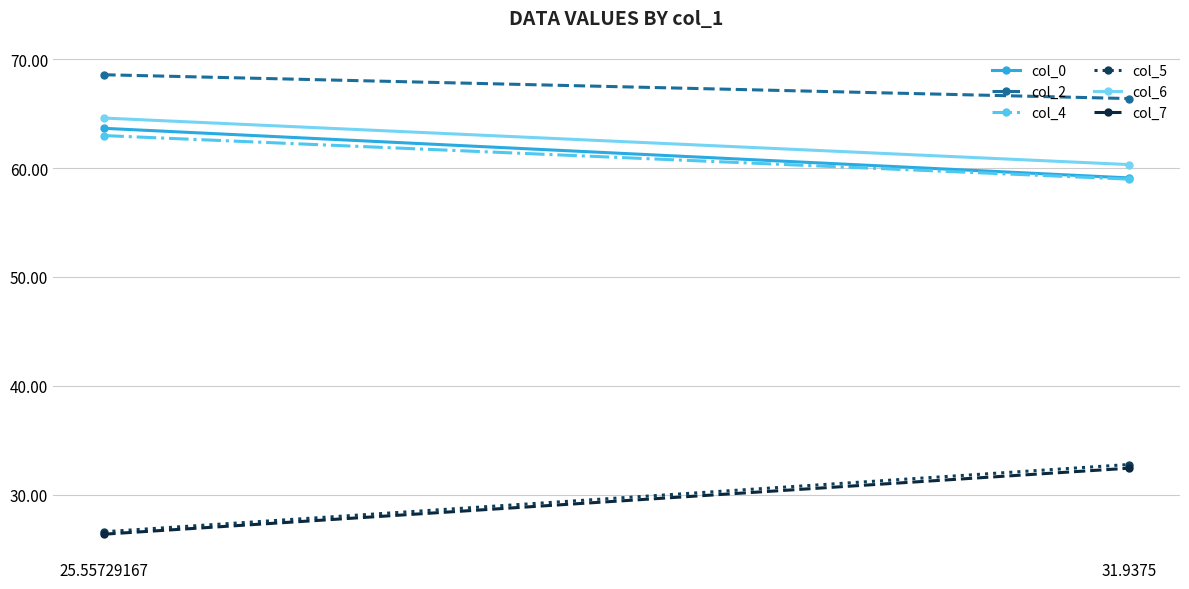

What is the approximate value of col_0 at 31.9375?

59.1